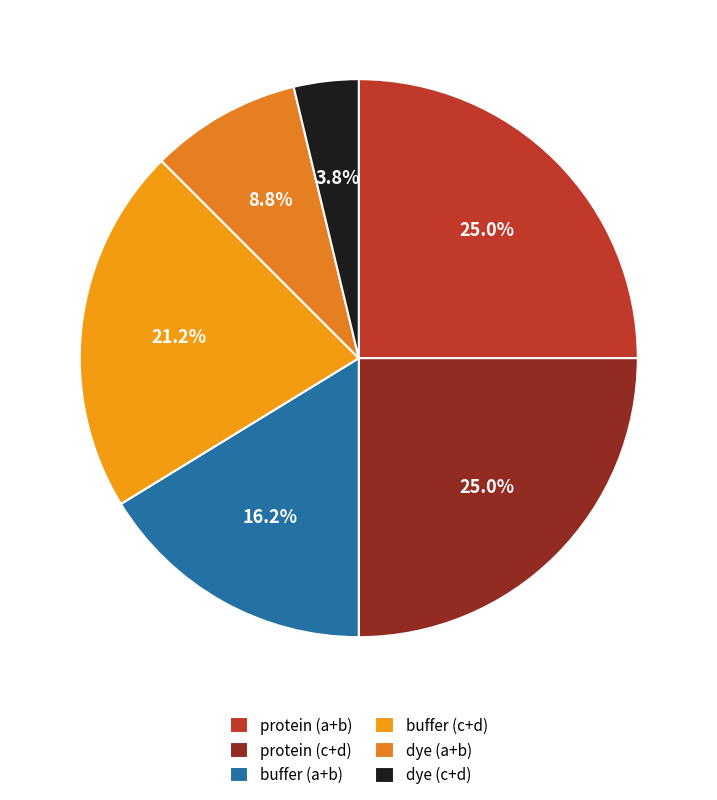

How many slices are in this pie chart?

6